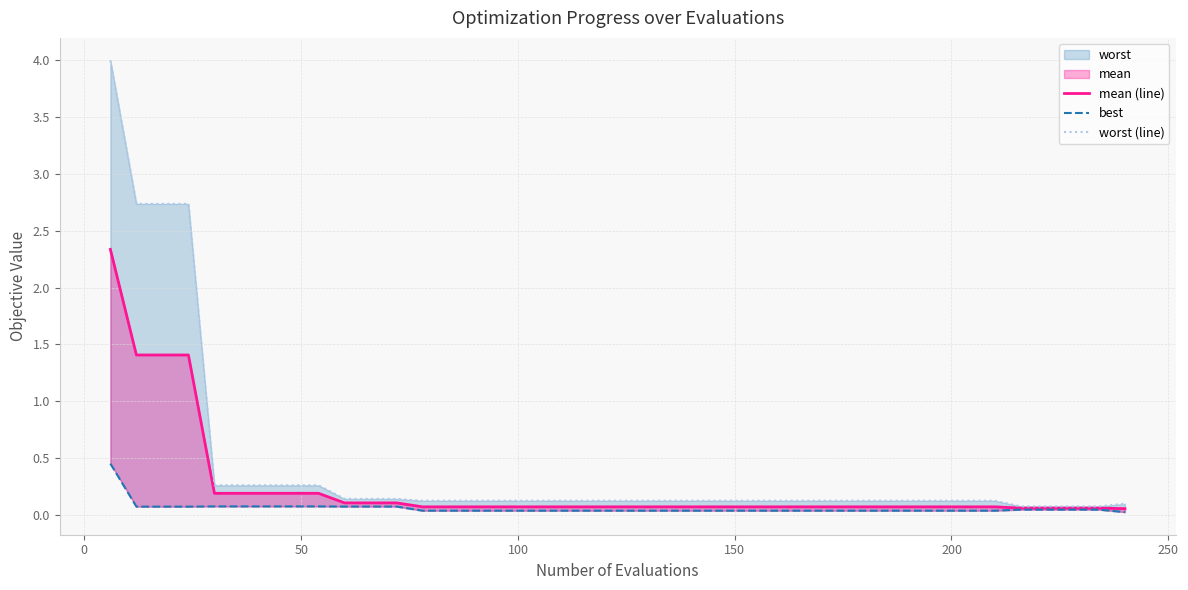

What is the sum of all worst (line) values?

17.1